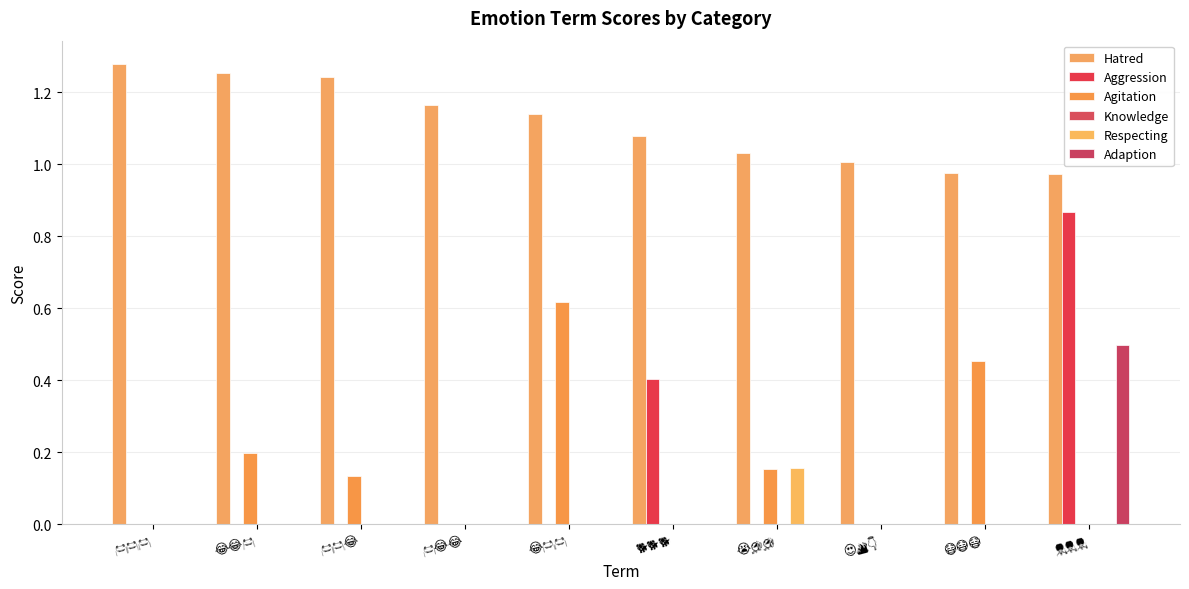

How many categories are shown in the chart?

10